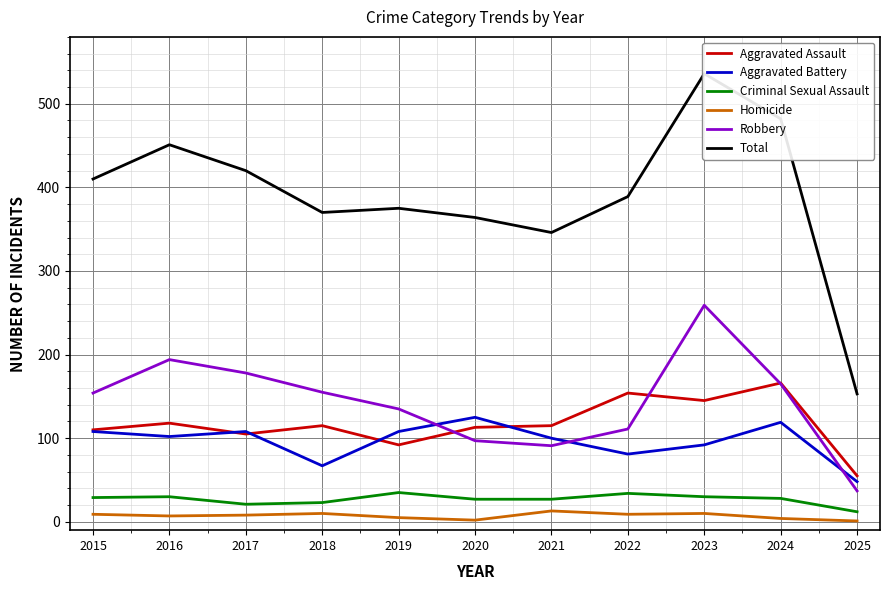

List the series in order of their peak value, highest first.

Total, Robbery, Aggravated Assault, Aggravated Battery, Criminal Sexual Assault, Homicide